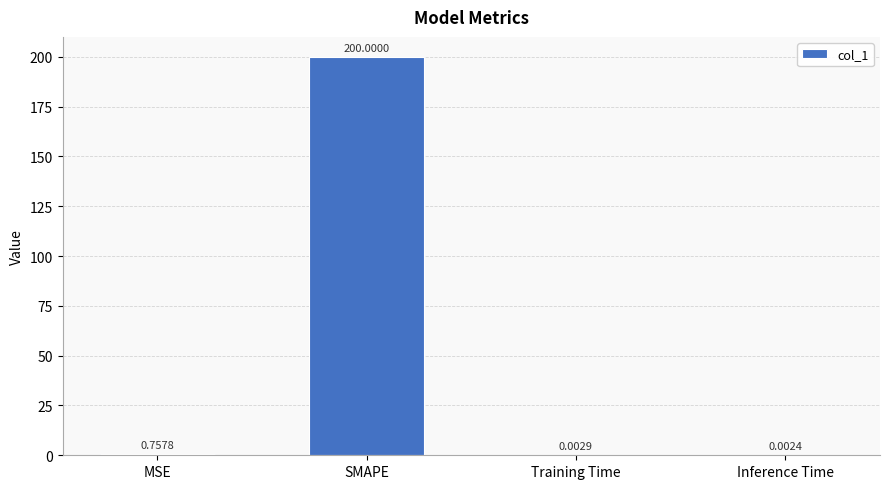

At which label is the value closest to 100?

MSE